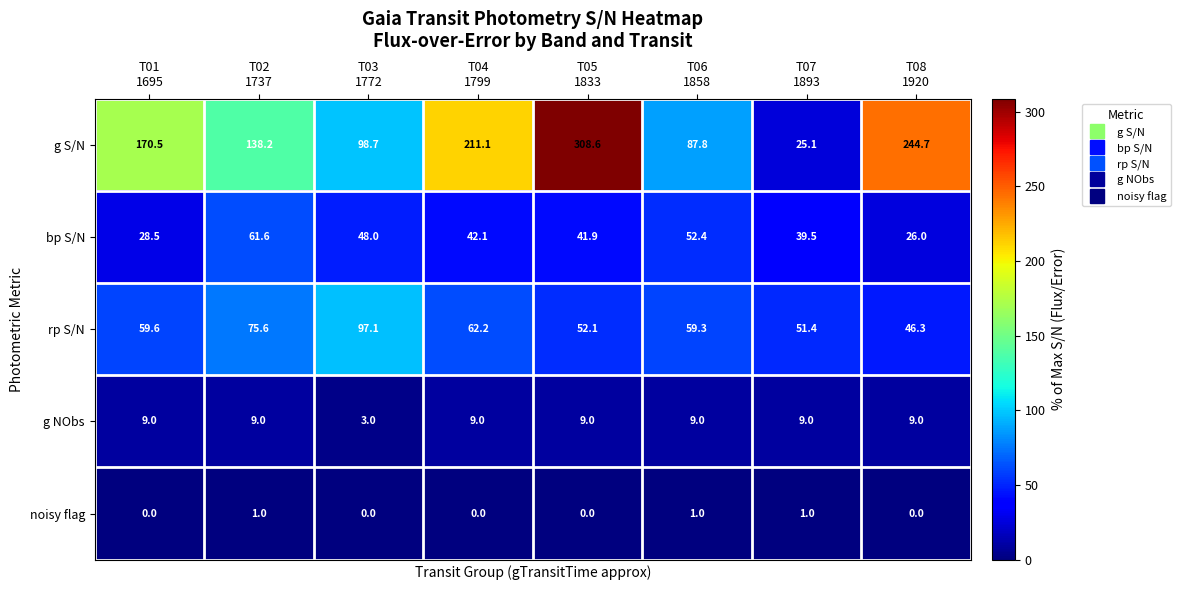

Which series has the largest total across all categories?

g S/N